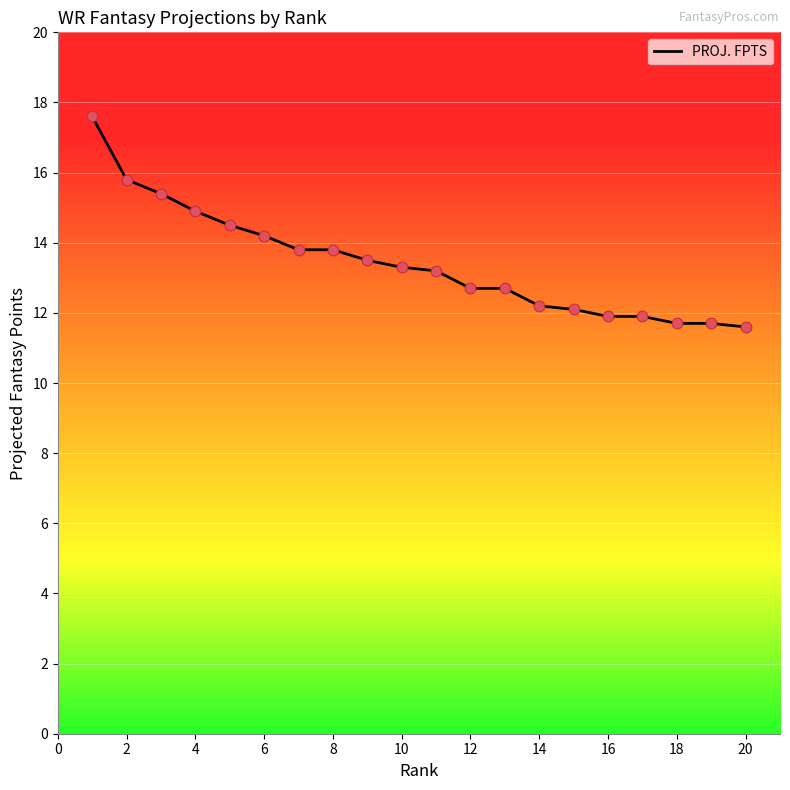

What is the smallest value displayed?

11.6